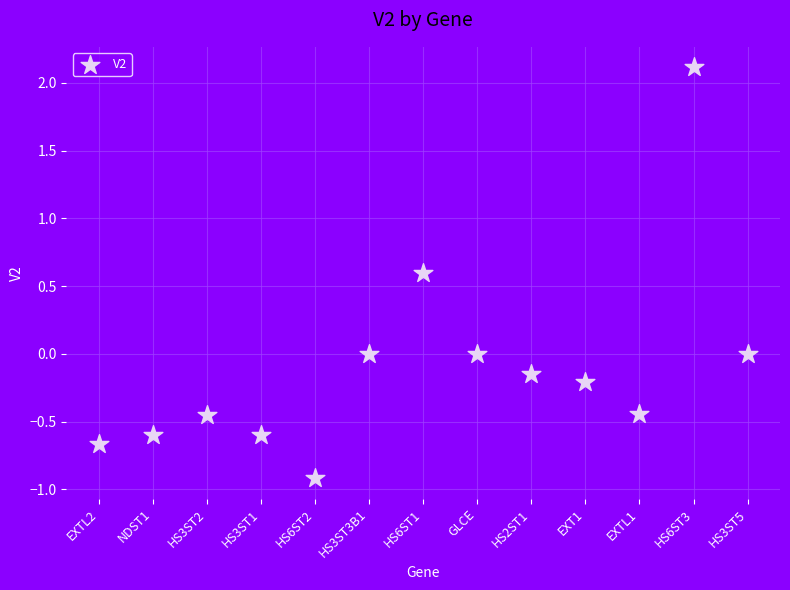

What is the range of Y values (max minus min)?

3.0